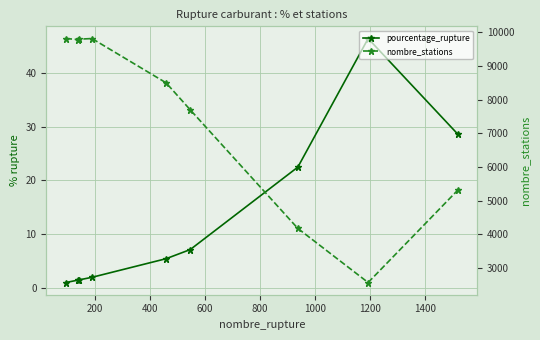

What is the value of the pourcentage_rupture point at the 1st from the left?

0.9